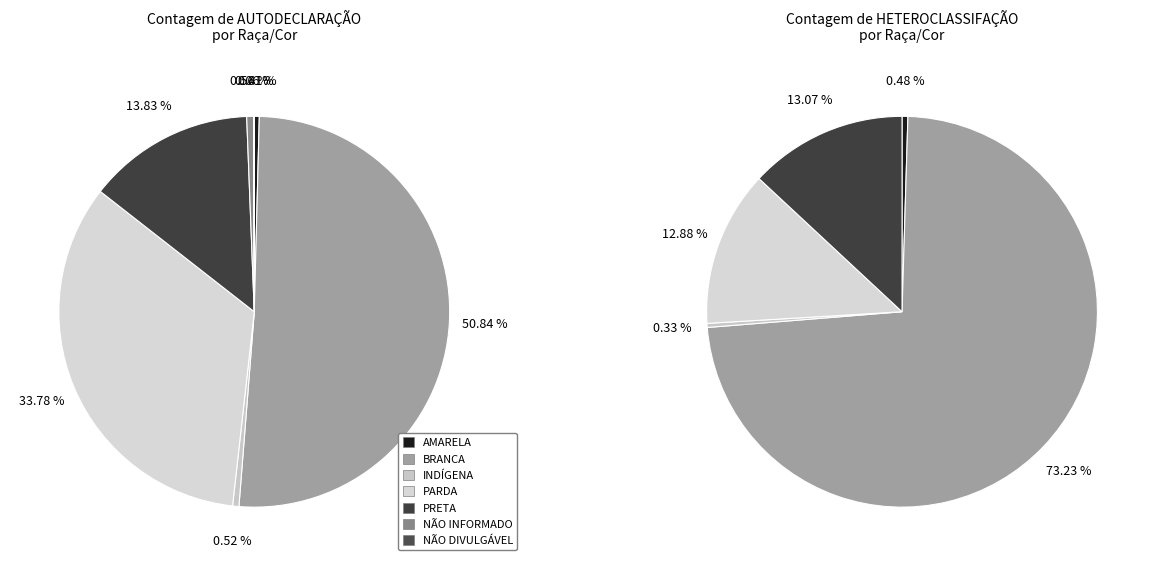

What is the largest slice in the pie chart?

BRANCA